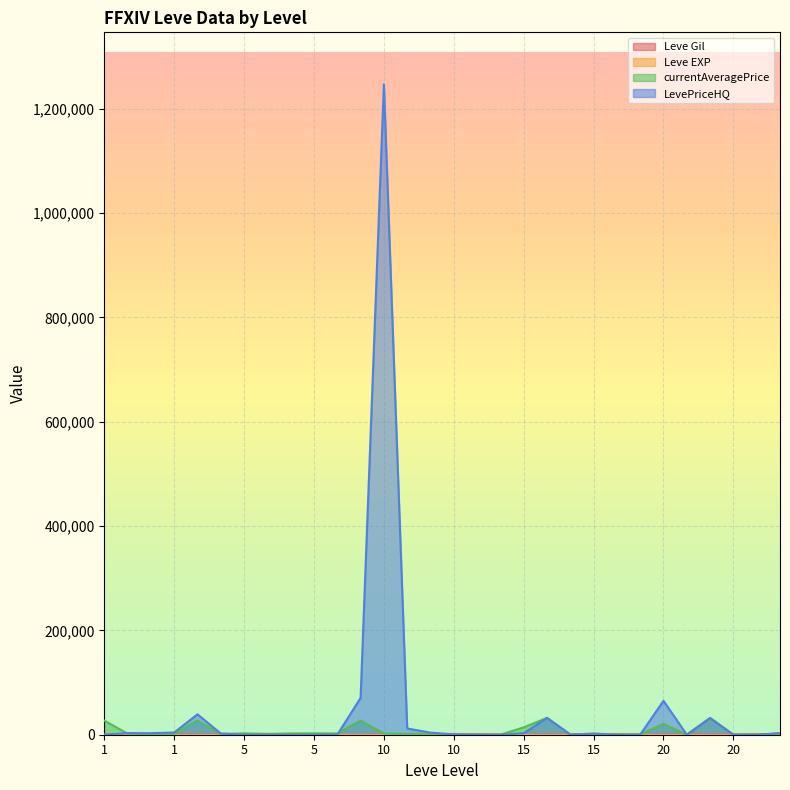

What is the value of the Leve EXP point at the 20th from the left?

7